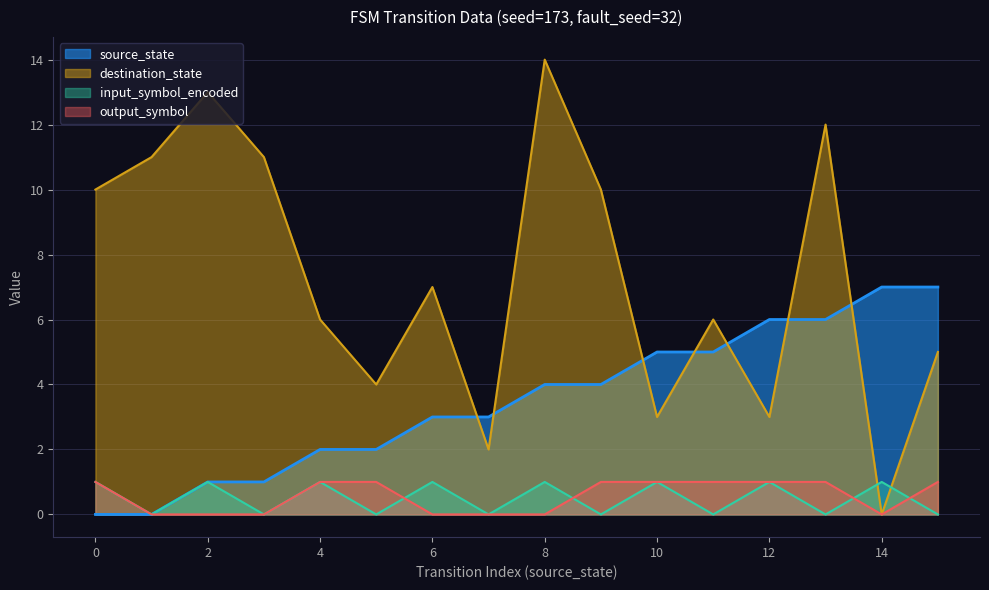

Between 12 and 3, which is larger?

12